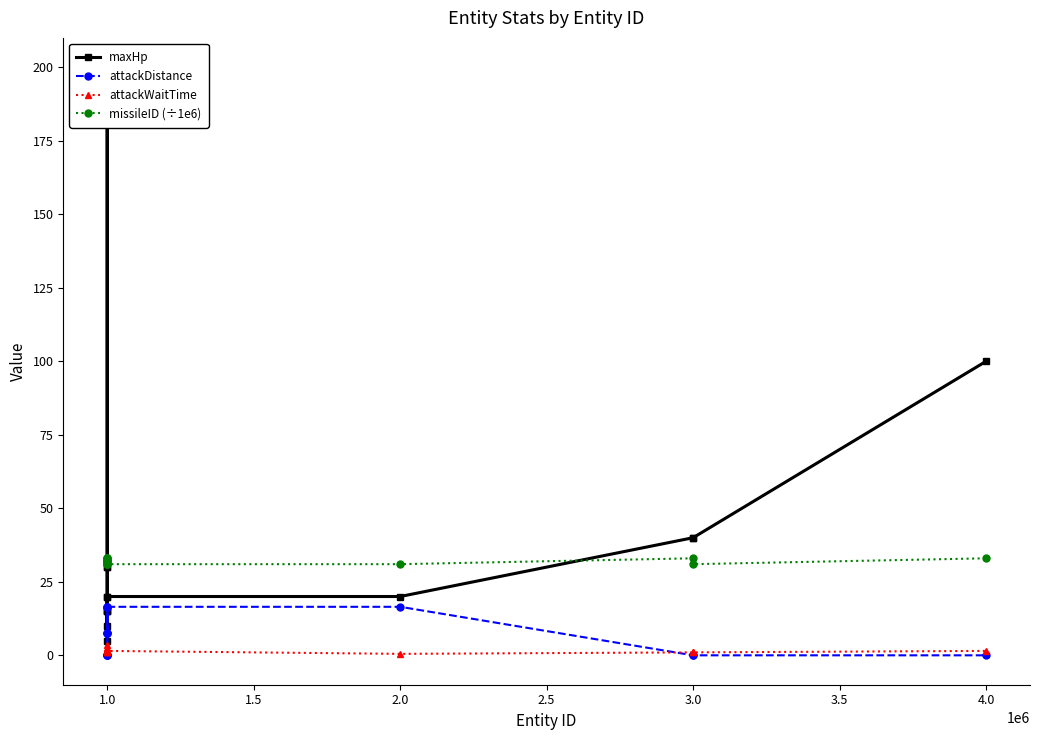

Which series has the largest total across all categories?

maxHp